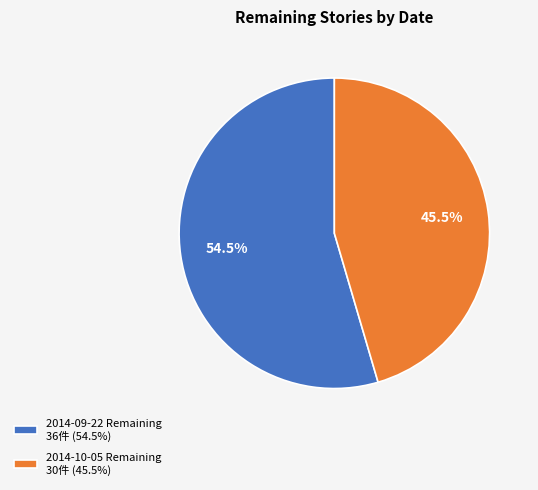

Is there any slice that represents more than half of the pie?

Yes